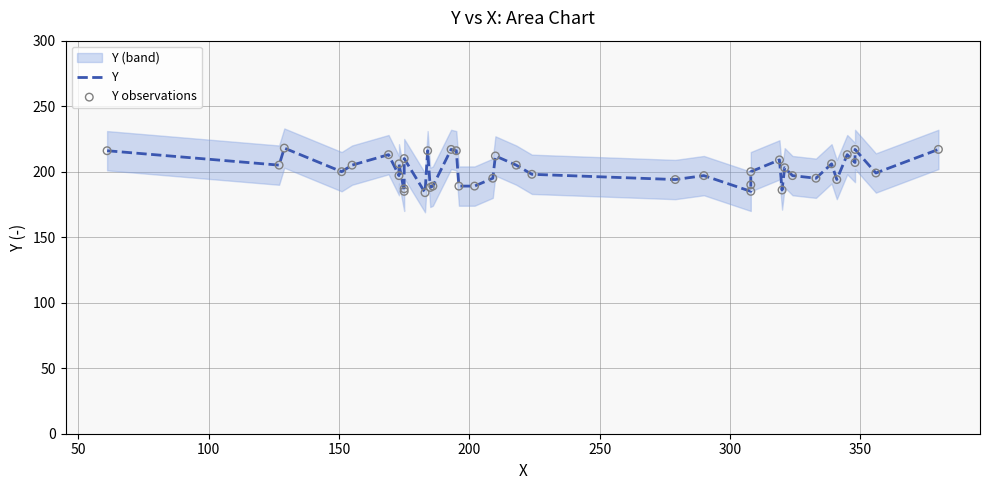

Which series contains the highest Y value?

Y